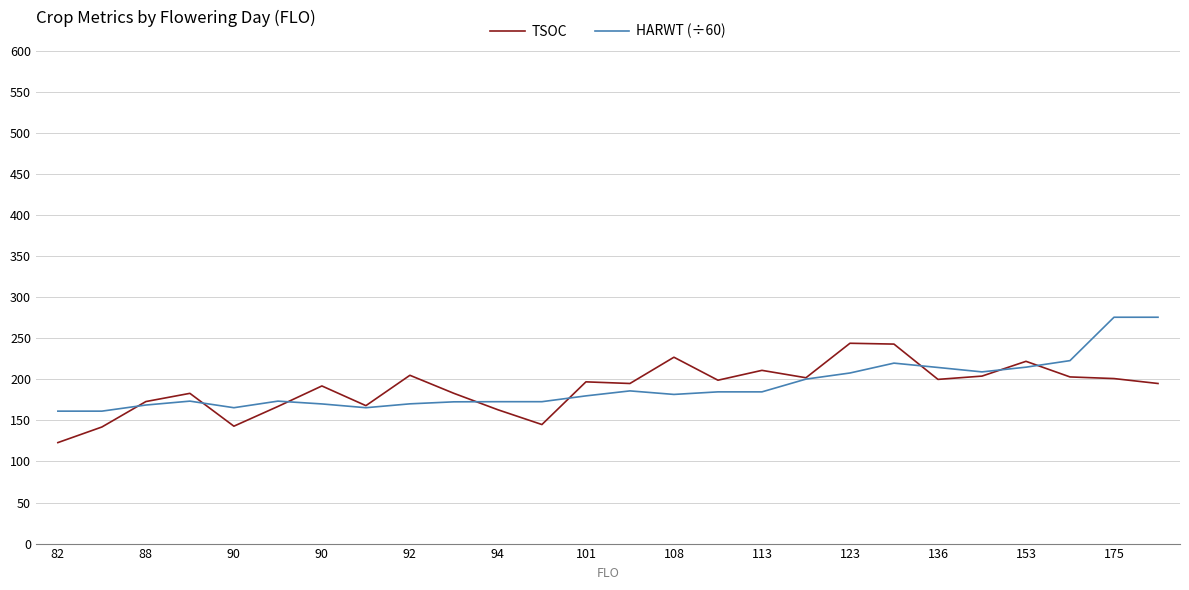

True or false: TSOC and HARWT (÷60) cross at least once.

True